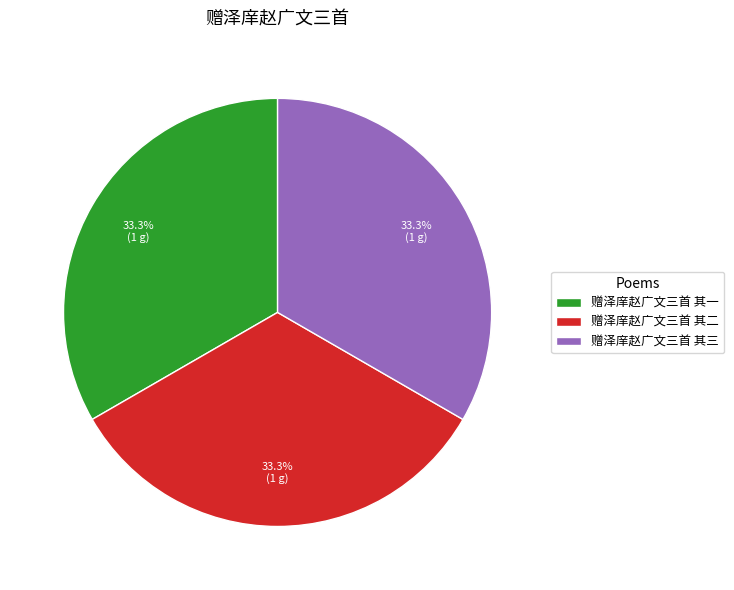

To the nearest percent, what is the combined percentage of 赠泽庠赵广文三首 其一 and 赠泽庠赵广文三首 其二?

67%